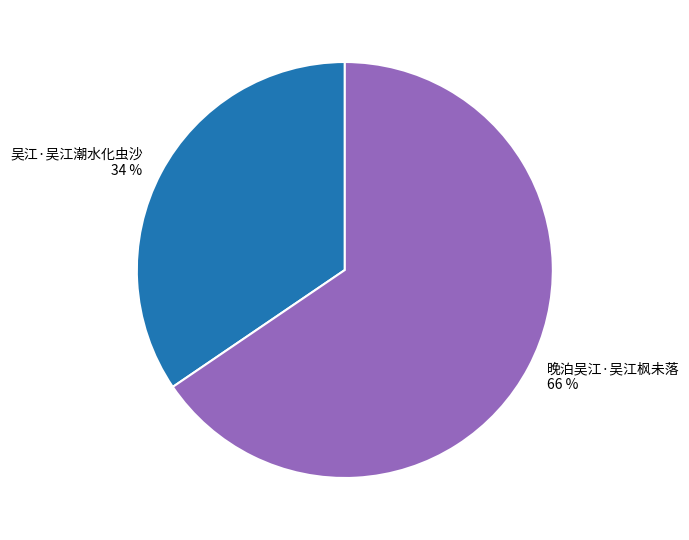

Which slice represents more than half of the pie?

晚泊吴江·吴江枫未落